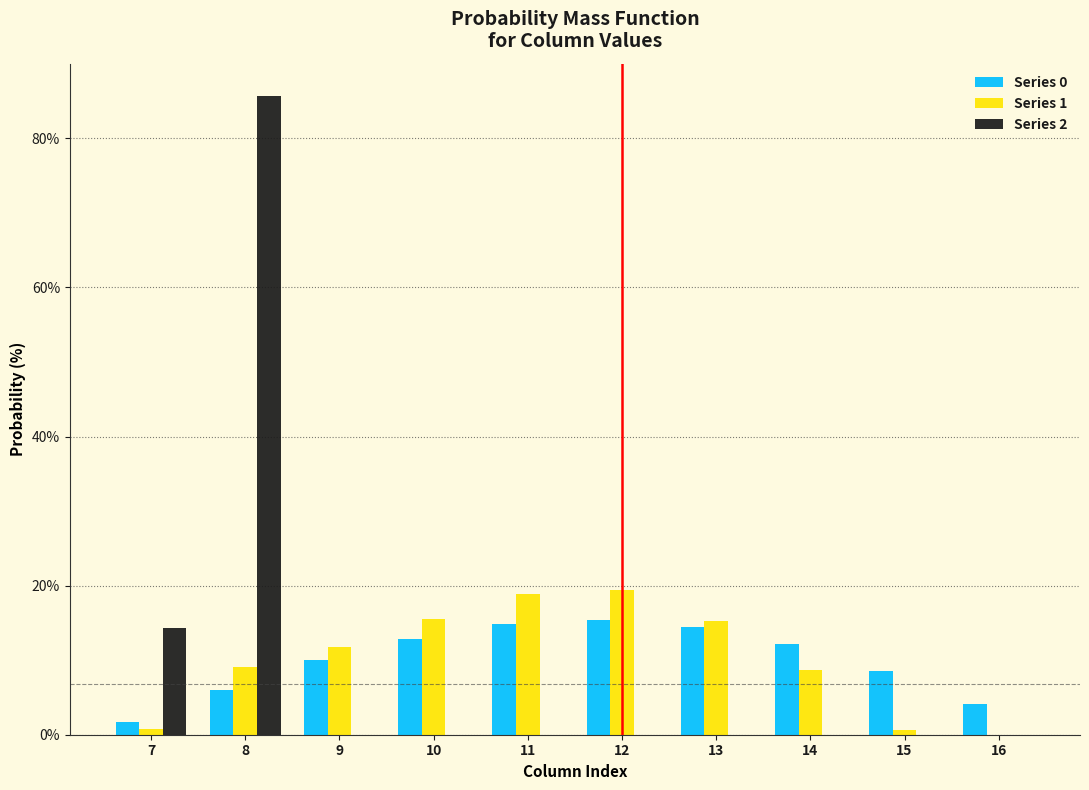

What is the total value across all series at 14?

20.9